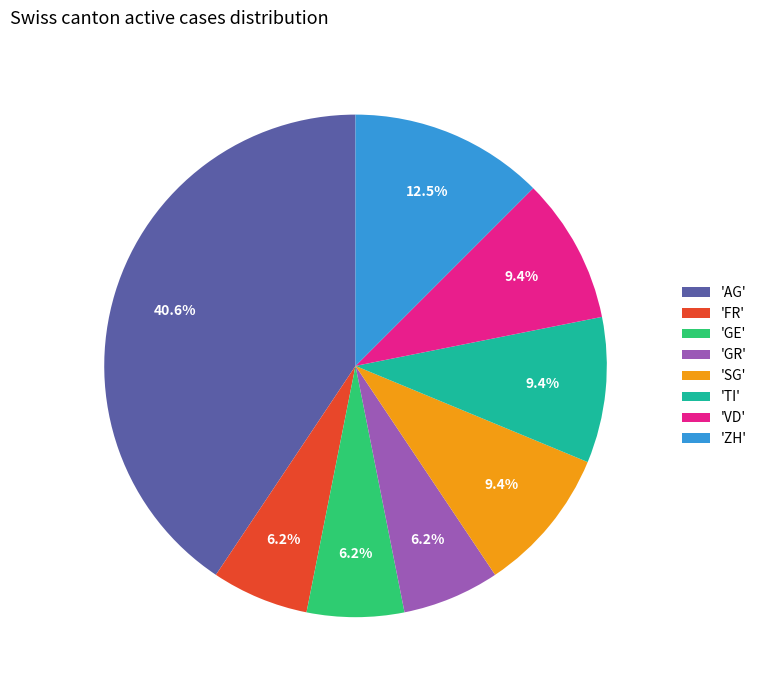

Is there a majority slice in this chart?

No